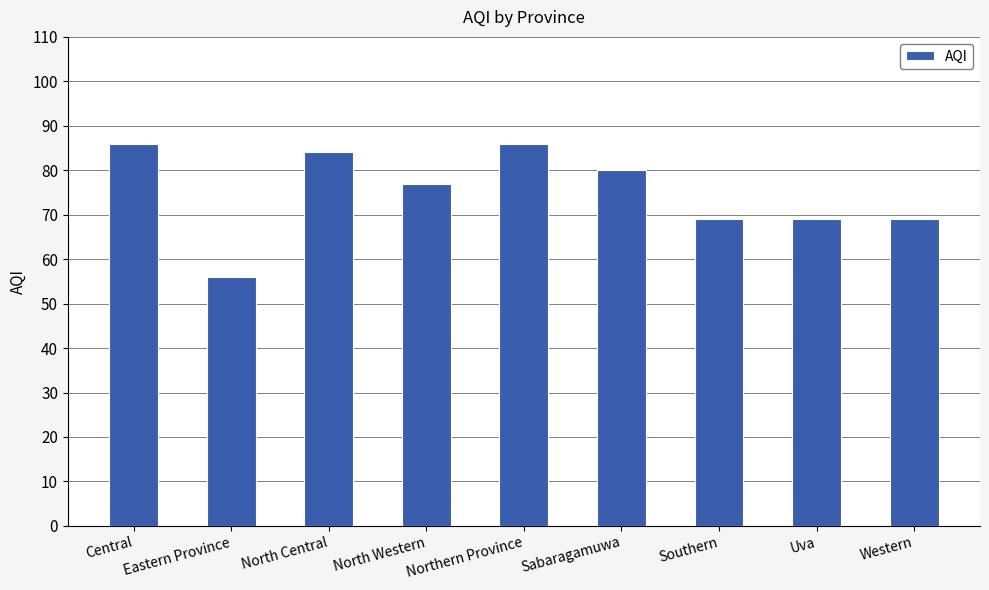

At which category does the chart reach its minimum across all series?

Eastern Province